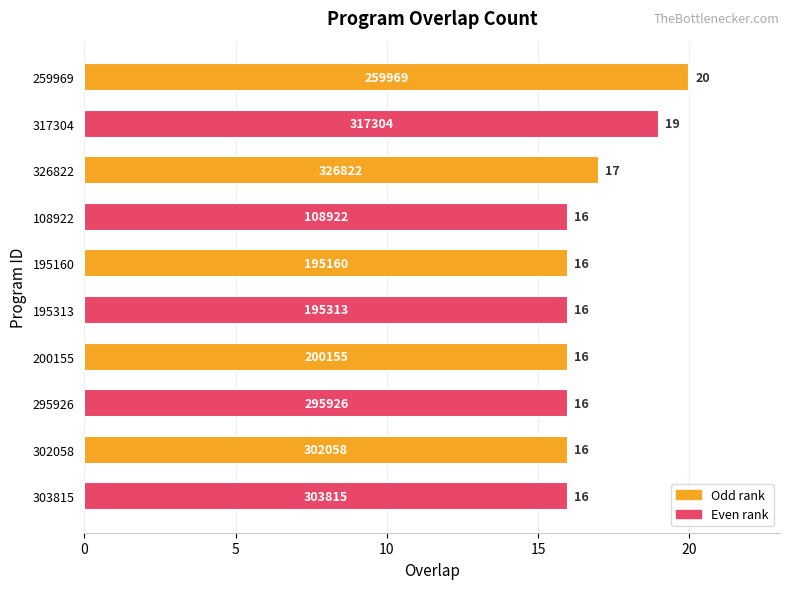

The chart shows a value of 7 at 326822. True or false?

False